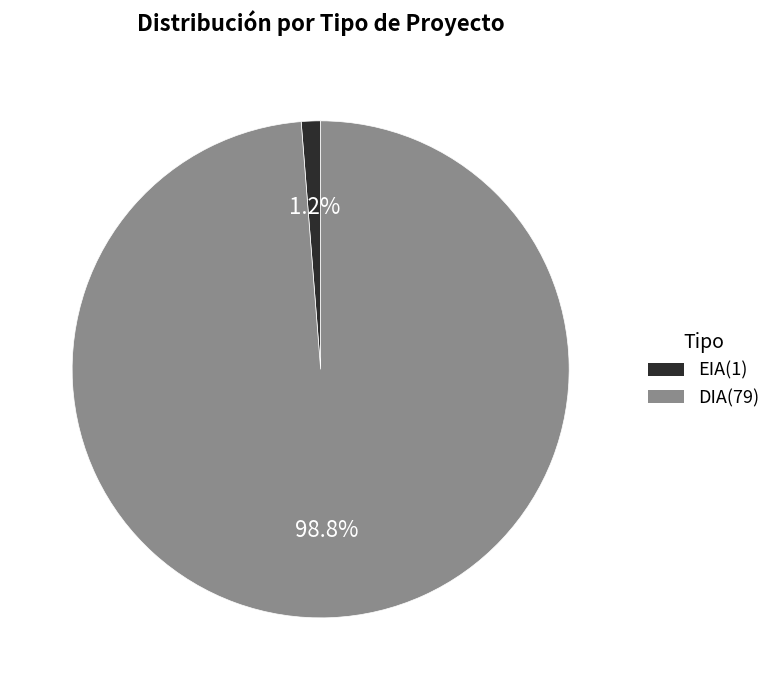

Is EIA the majority of the pie?

No